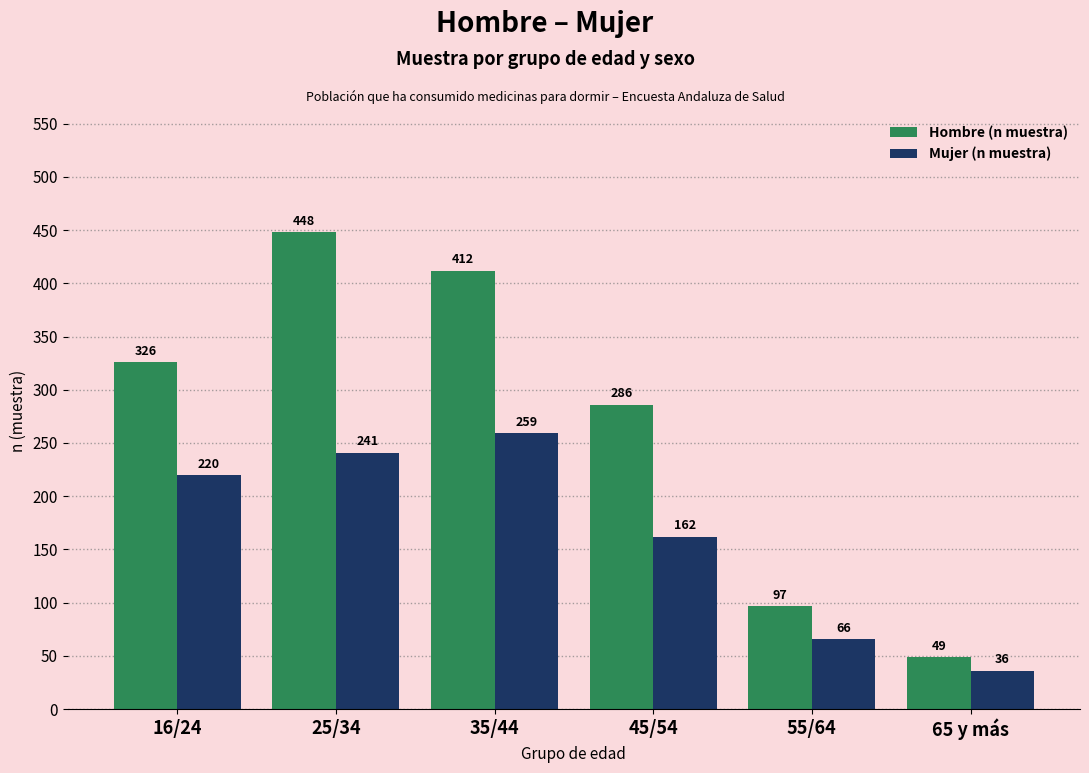

Reading right to left, extract all data points from this chart.

Hombre (n muestra): 65 y más=49	55/64=97	45/54=286	35/44=412	25/34=448	16/24=326
Mujer (n muestra): 65 y más=36	55/64=66	45/54=162	35/44=259	25/34=241	16/24=220